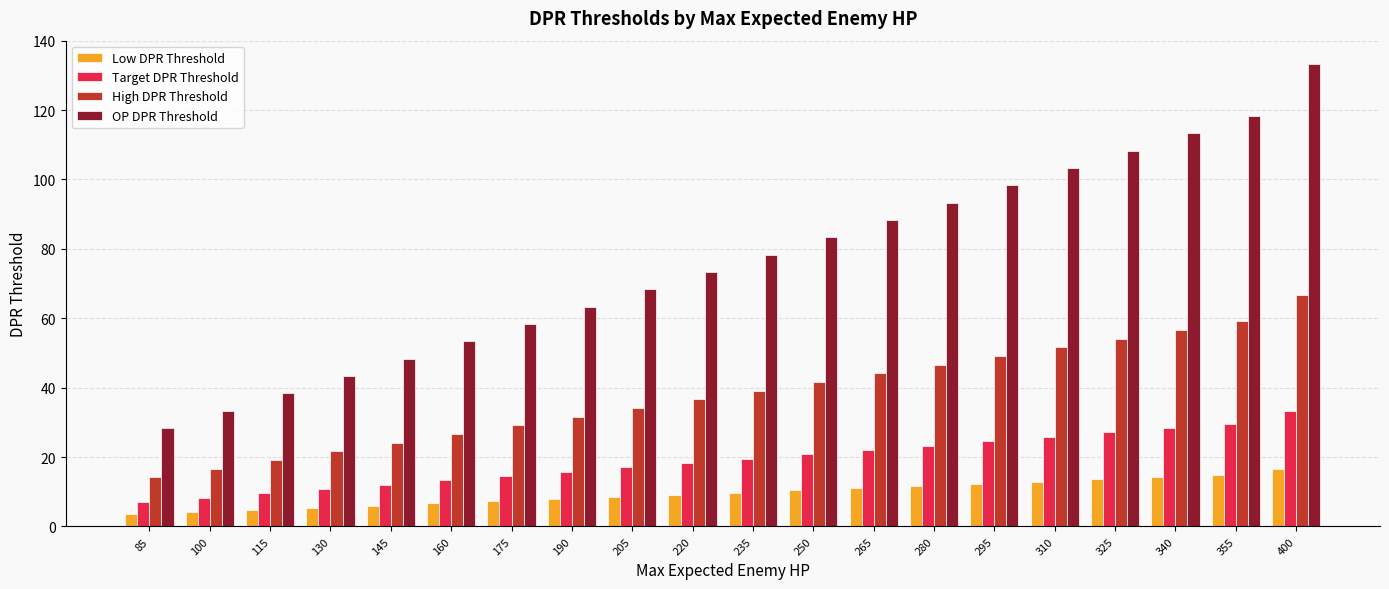

Reading left to right, what are all the values shown in this chart?

Low DPR Threshold: 85=3.5	100=4.2	115=4.8	130=5.4	145=6.0	160=6.7	175=7.3	190=7.9	205=8.5	220=9.2	235=9.8	250=10.4	265=11.0	280=11.7	295=12.3	310=12.9	325=13.5	340=14.2	355=14.8	400=16.7
Target DPR Threshold: 85=7.1	100=8.3	115=9.6	130=10.8	145=12.1	160=13.3	175=14.6	190=15.8	205=17.1	220=18.3	235=19.6	250=20.8	265=22.1	280=23.3	295=24.6	310=25.8	325=27.1	340=28.3	355=29.6	400=33.3
High DPR Threshold: 85=14.2	100=16.7	115=19.2	130=21.7	145=24.2	160=26.7	175=29.2	190=31.7	205=34.2	220=36.7	235=39.2	250=41.7	265=44.2	280=46.7	295=49.2	310=51.7	325=54.2	340=56.7	355=59.2	400=66.7
OP DPR Threshold: 85=28.3	100=33.3	115=38.3	130=43.3	145=48.3	160=53.3	175=58.3	190=63.3	205=68.3	220=73.3	235=78.3	250=83.3	265=88.3	280=93.3	295=98.3	310=103.3	325=108.3	340=113.3	355=118.3	400=133.3